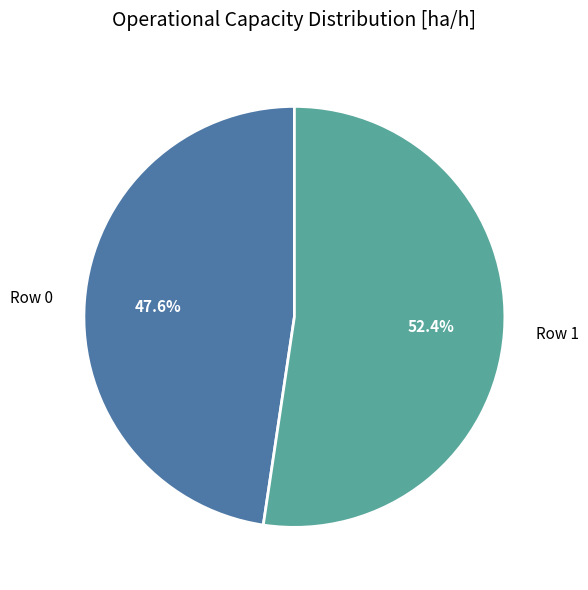

Approximately how many times larger is the value at Row 0 compared to Row 1?

0.9